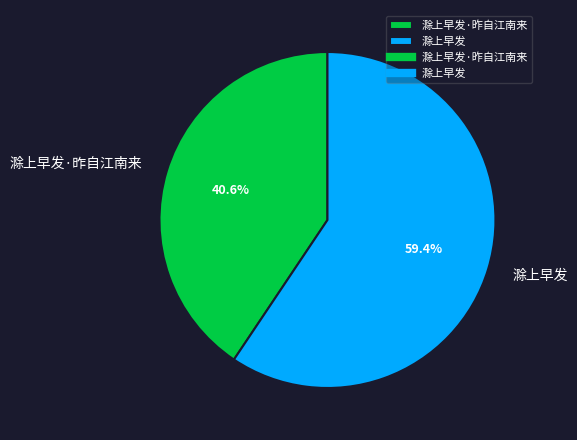

What percentage is the 滁上早发·昨自江南来 slice, to the nearest percent?

41%